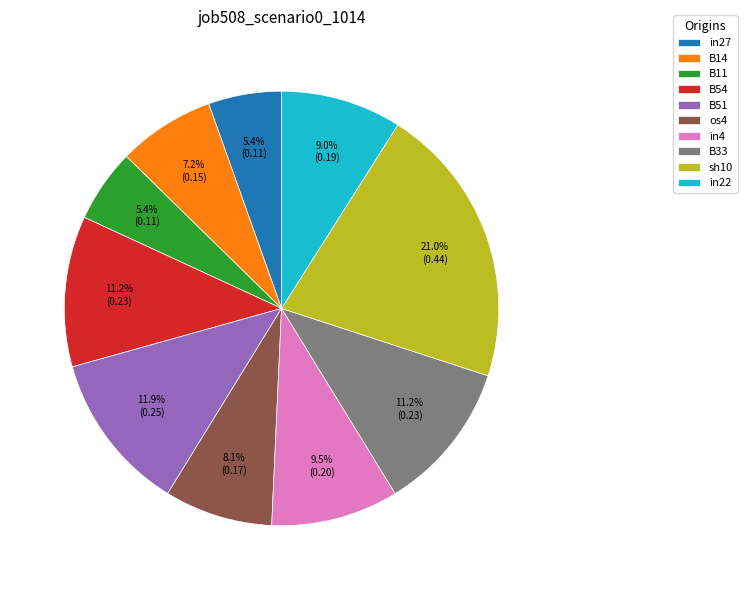

What percentage is the B11 slice, to the nearest percent?

5%